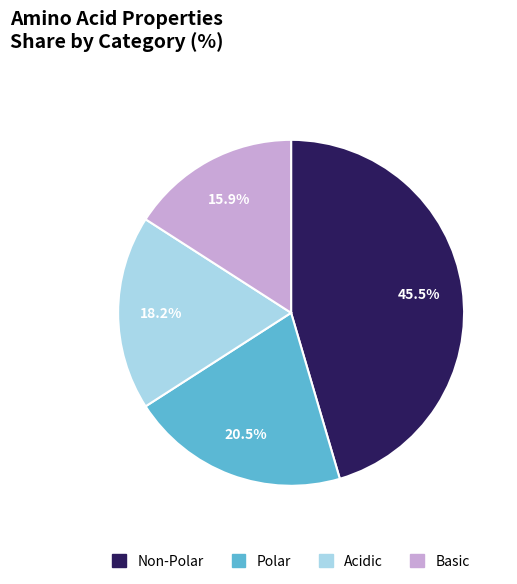

Which slice is the largest?

Non-Polar